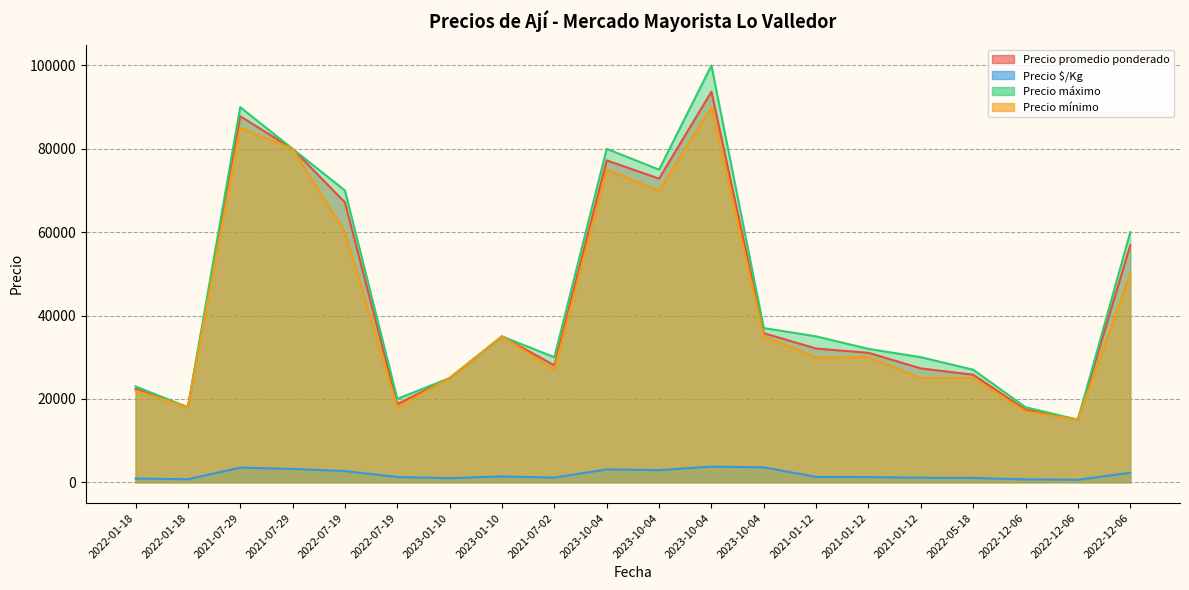

How many data points in Precio $/Kg are less than 1283?

10